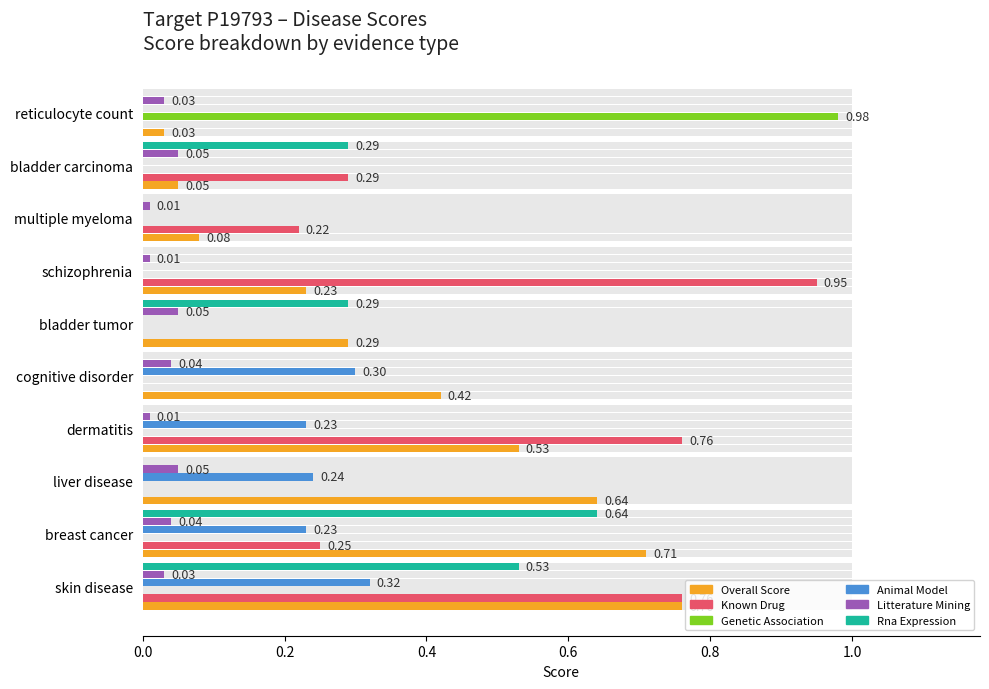

What is the approximate value of known_drug at skin disease?

0.8